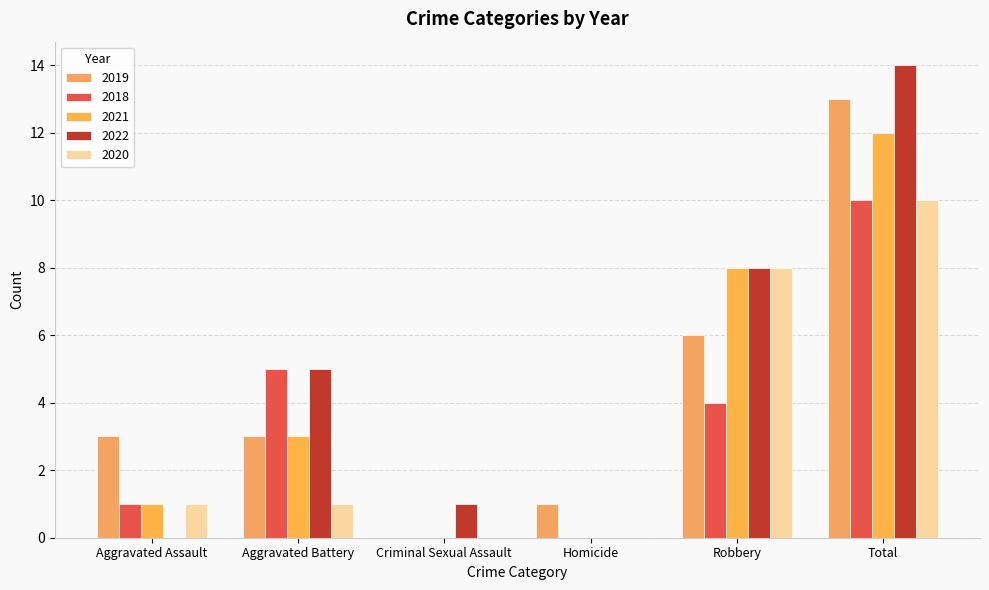

What is the sum of the 2021 values at Robbery and Criminal Sexual Assault?

8